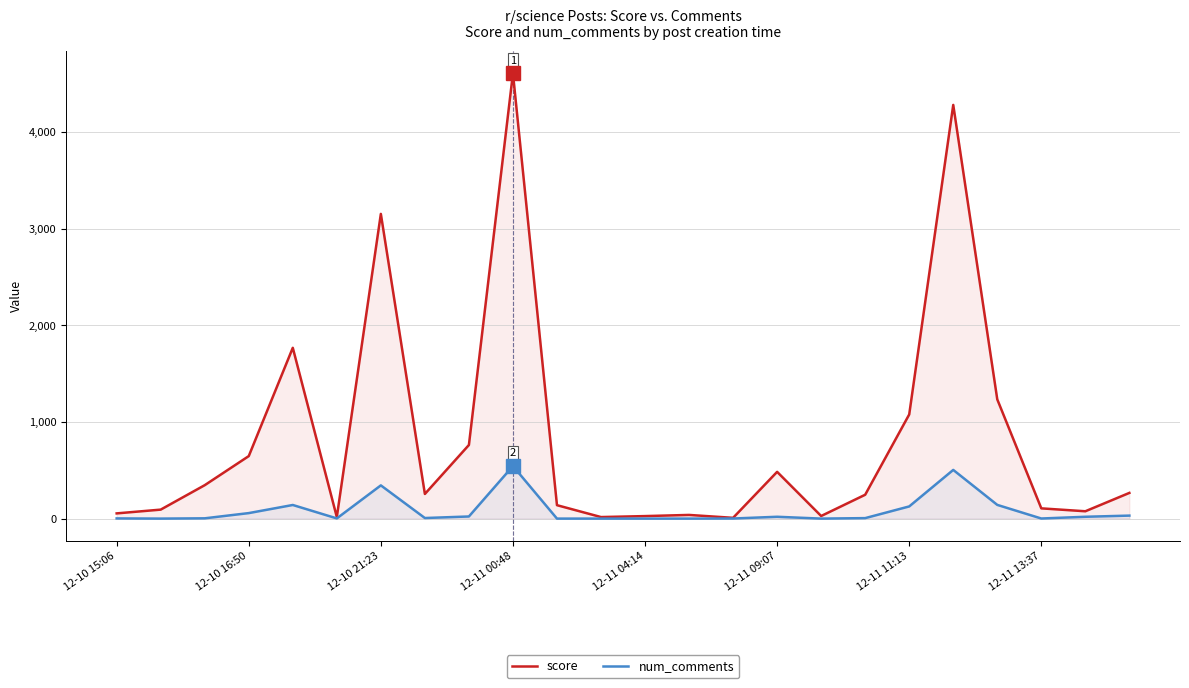

Which label corresponds to the largest value in the chart?

12-11 00:48